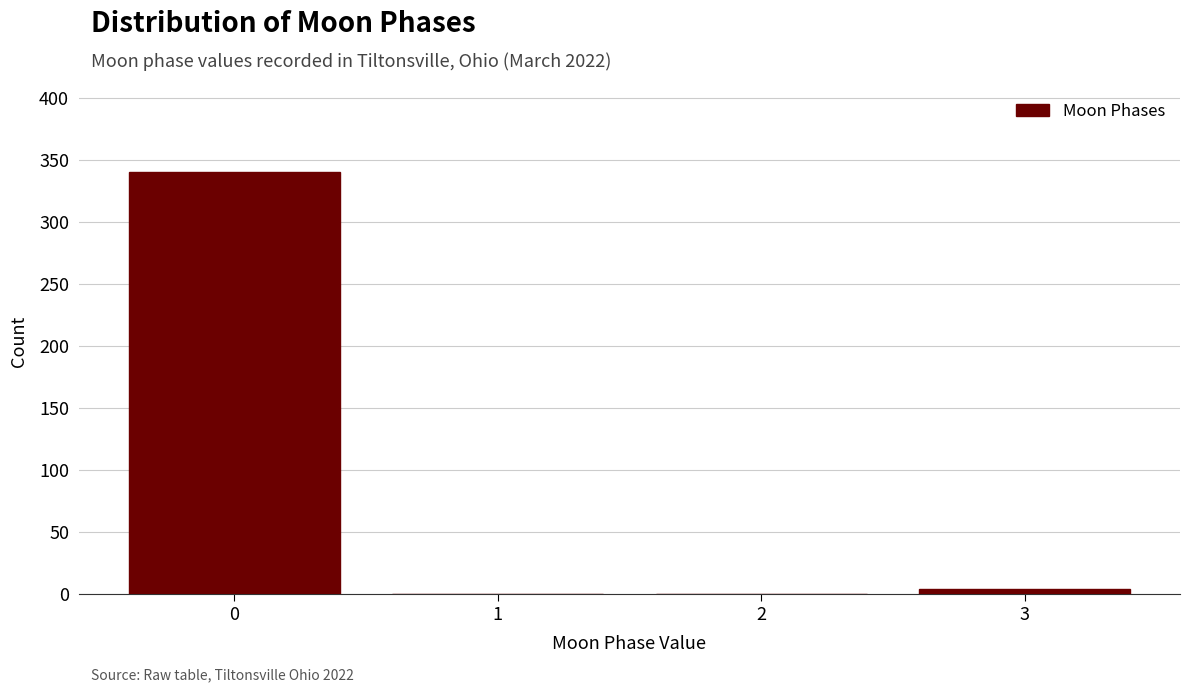

Reading left to right, what are all the values shown in this chart?

0=340	1=0	2=0	3=4